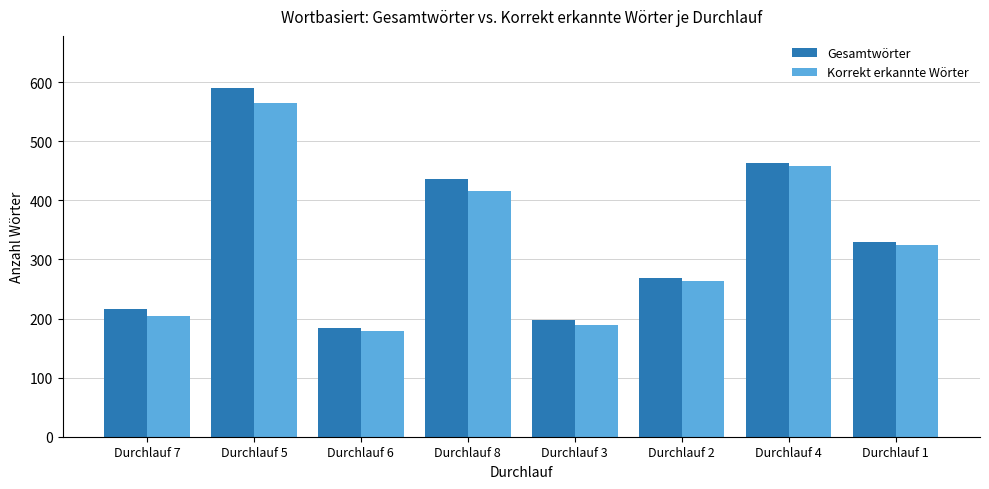

What position from the right is Durchlauf 3?

4